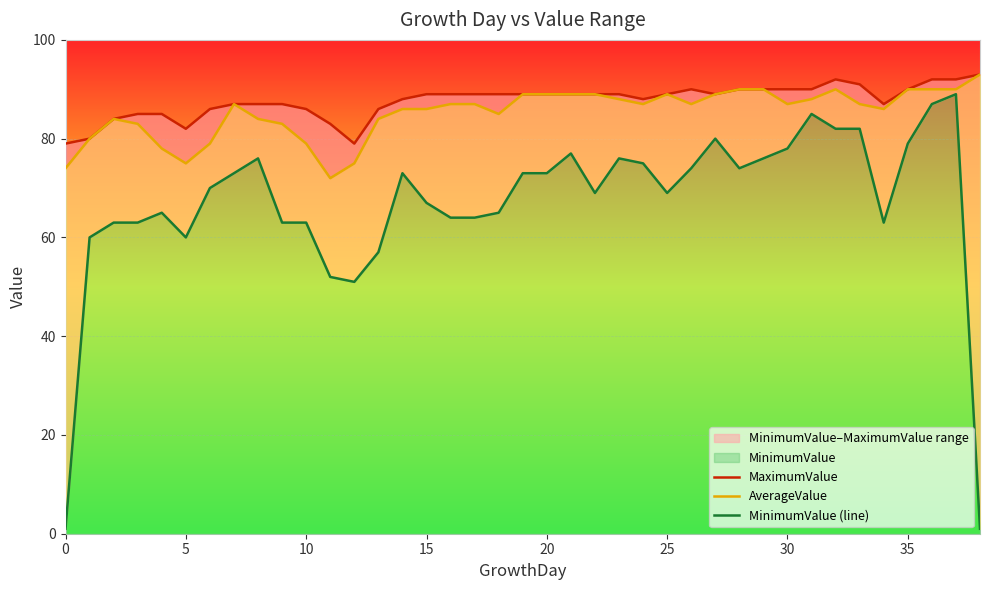

What is the label of the 28th point from the left?

27